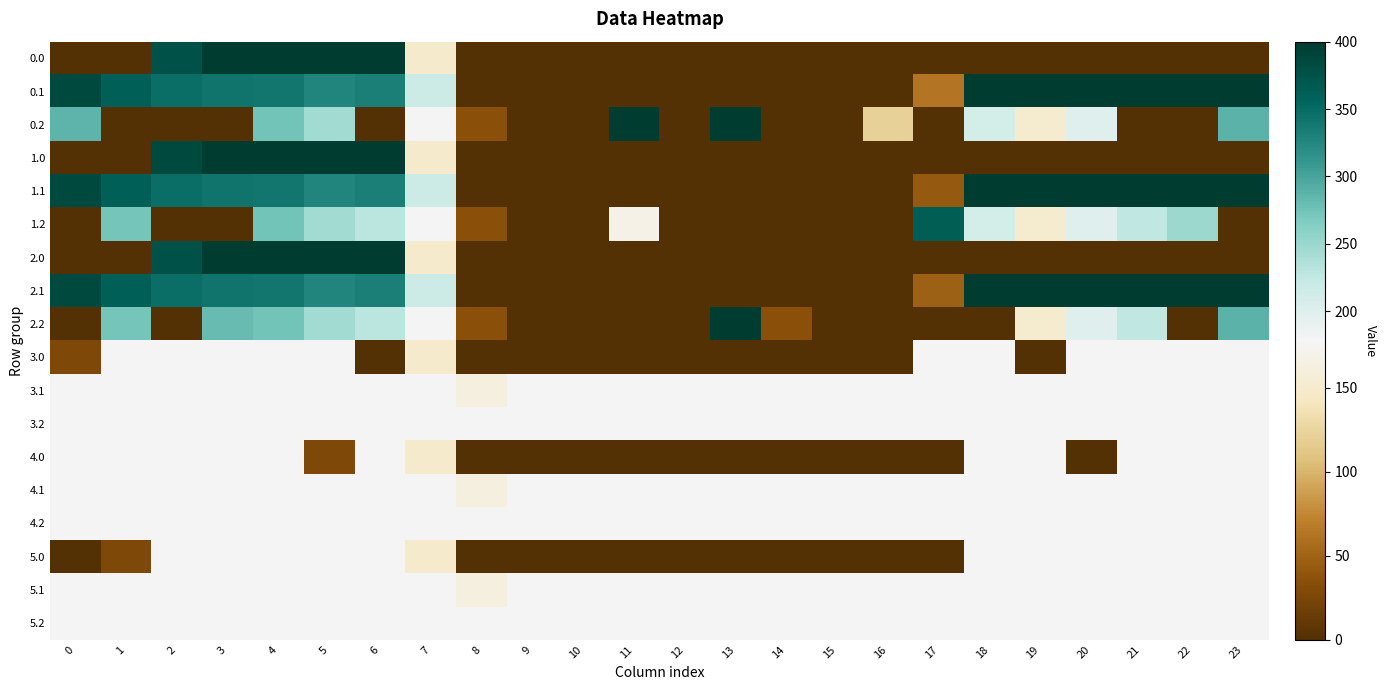

What is the difference between the highest and lowest values at 1?

361.1